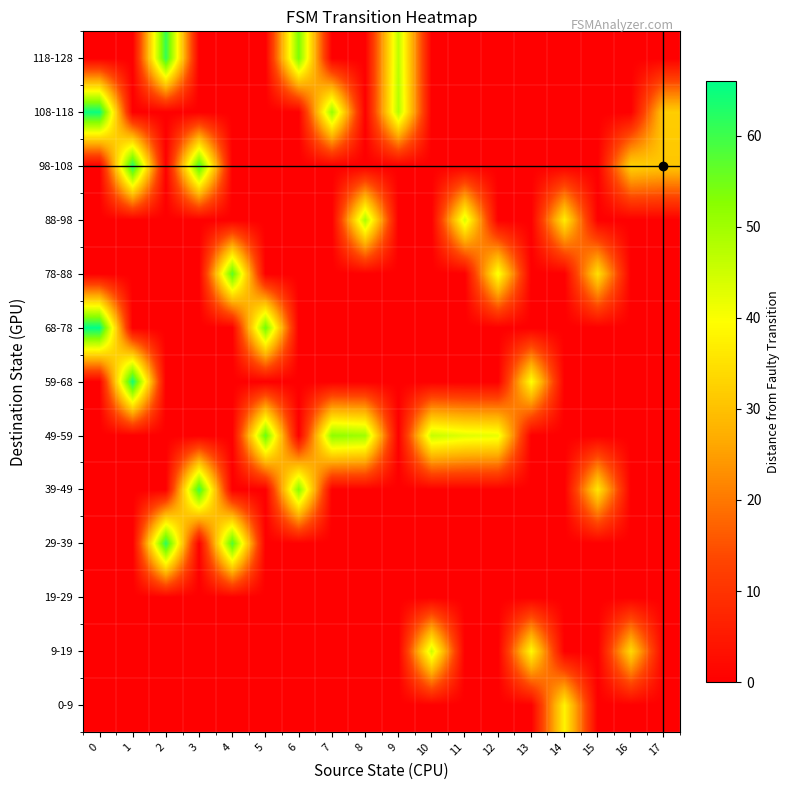

Which series has the widest spread of values?

68-78